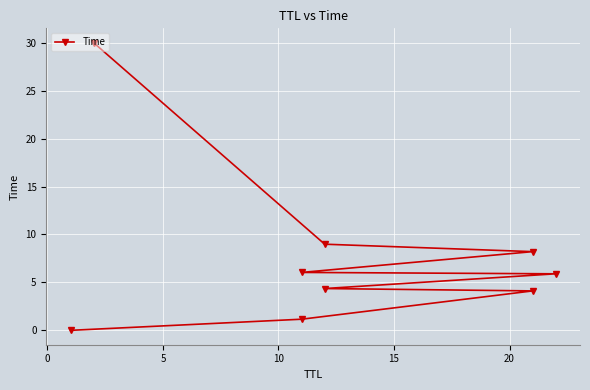

Where does the data first go above 5?

15